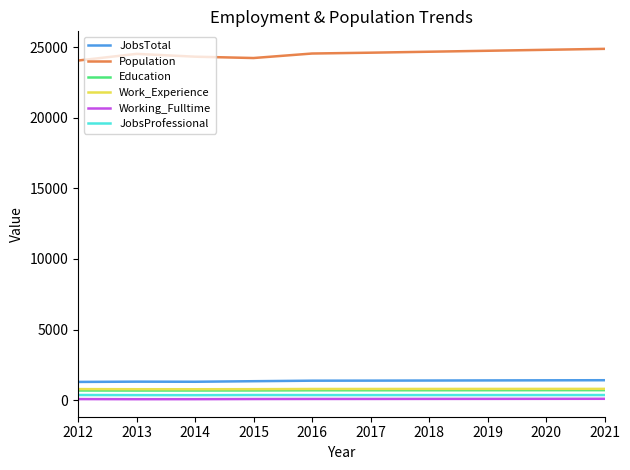

What is the highest value of the JobsProfessional series?

363